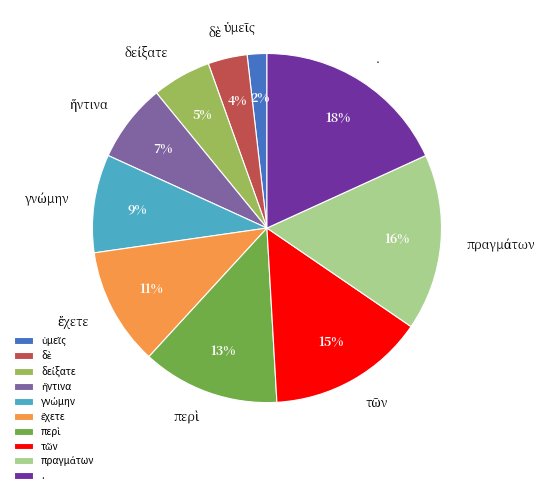

To the nearest percent, what percentage of the pie is .?

18%